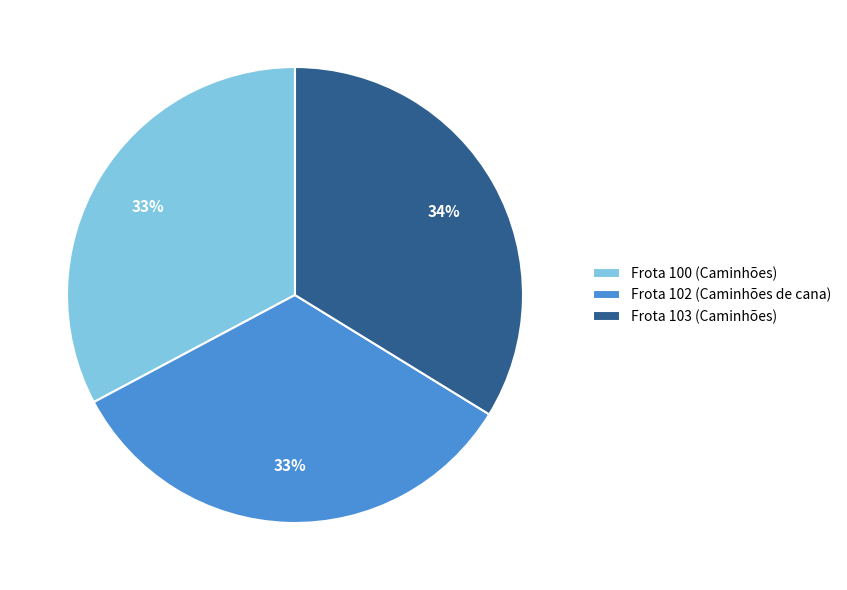

Combined, do Frota 100 (Caminhões) and Frota 103 (Caminhões) account for over 50%?

Yes